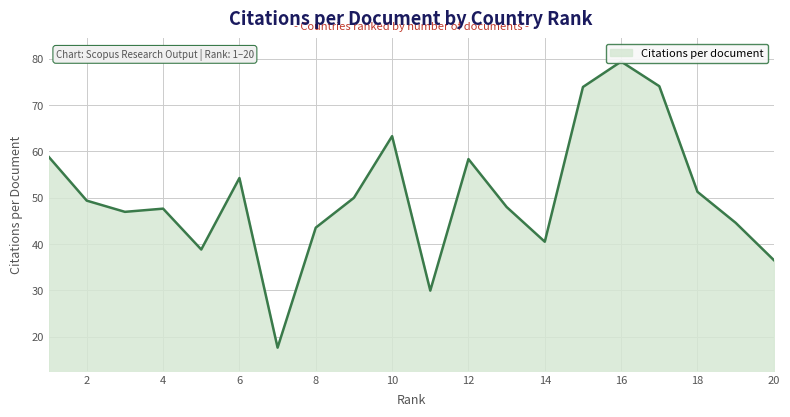

List the labels in order of value, smallest first.

7, 11, 20, 5, 14, 8, 19, 3, 4, 13, 2, 9, 18, 6, 12, 1, 10, 15, 17, 16